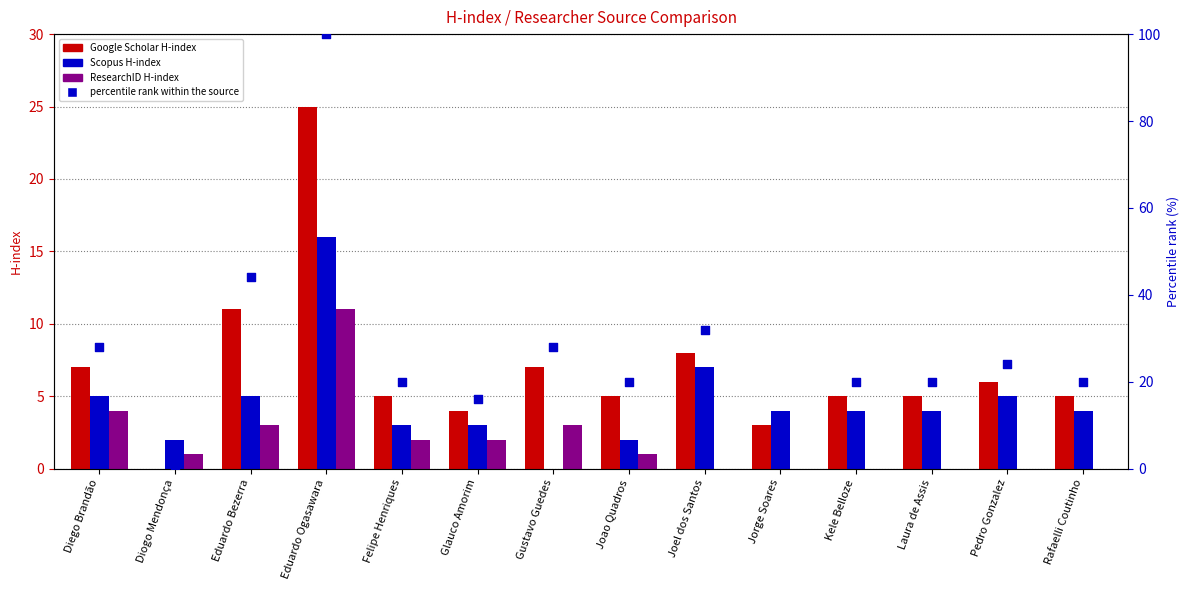

Which series contains the lowest Y value?

Google Scholar